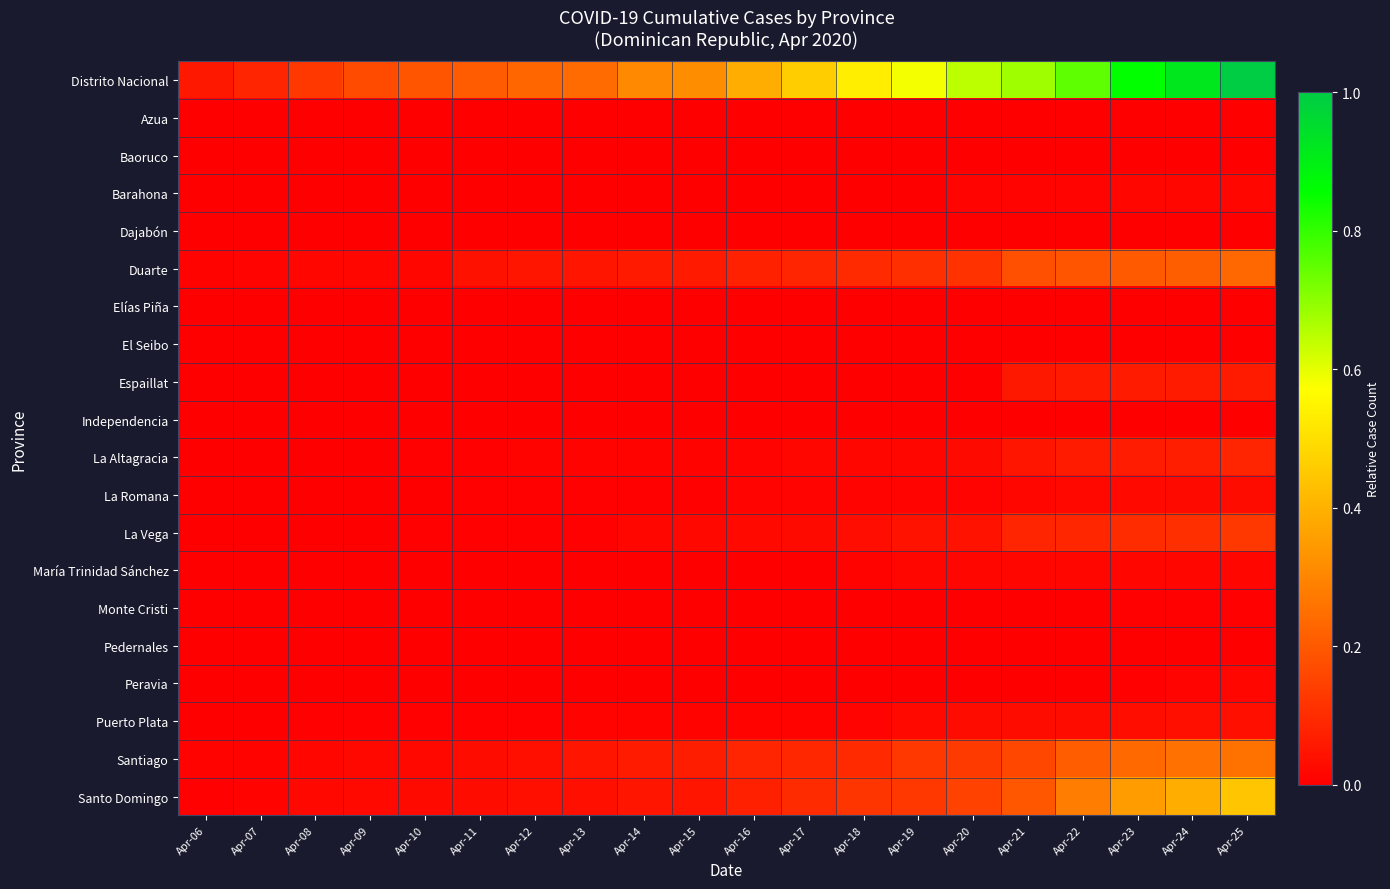

Which category has the highest value across all series?

Apr-25